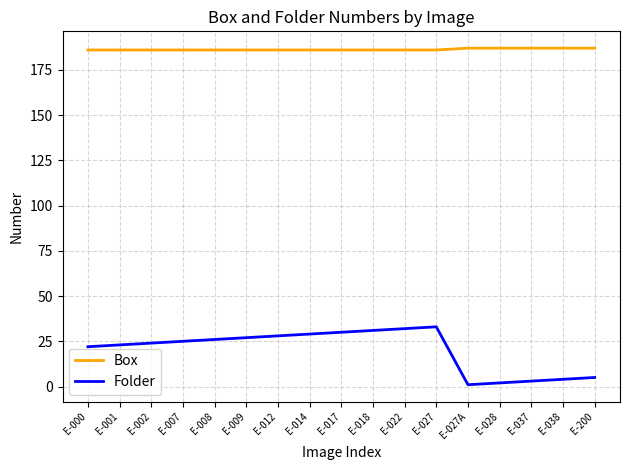

What is the difference between the maximum and minimum values in the Folder series?

32